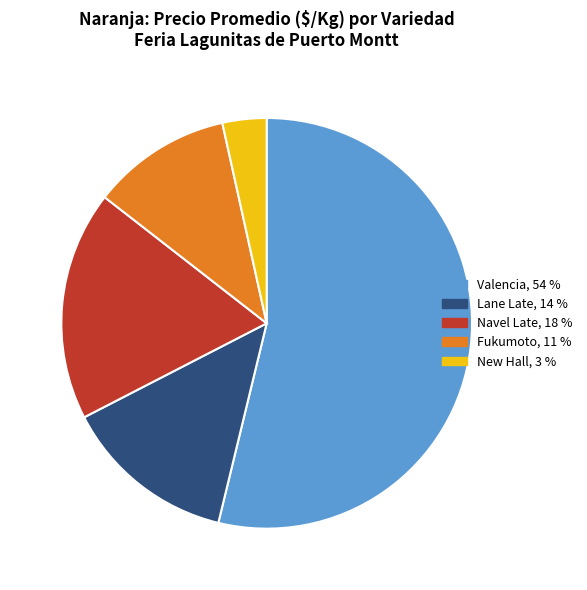

Is there any slice that represents more than half of the pie?

Yes